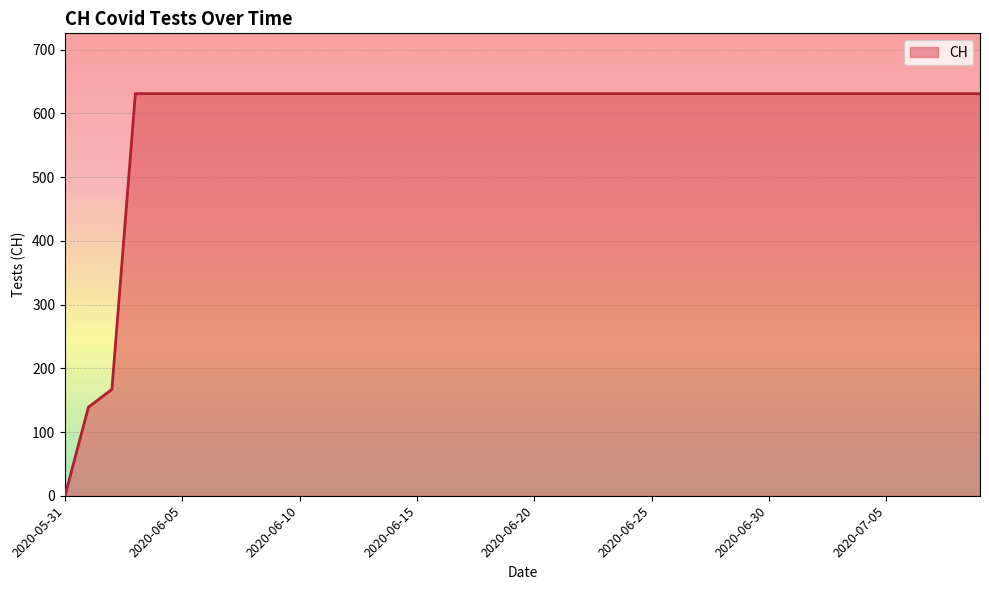

Count the number of categories in the chart.

40